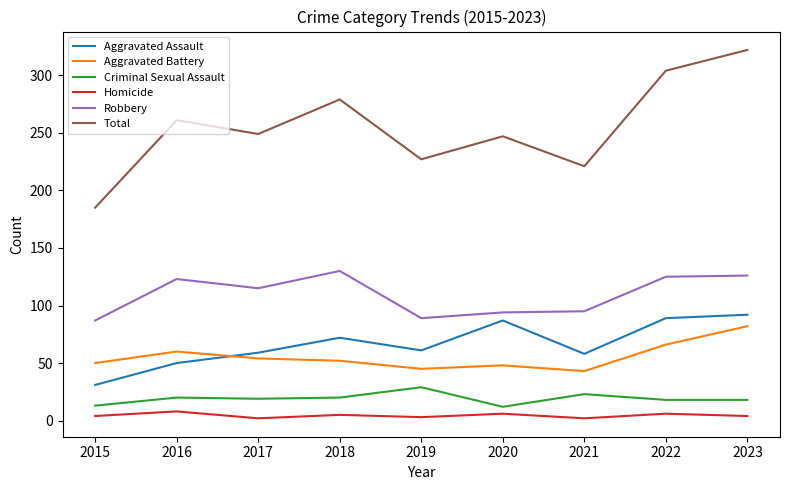

Which series changed the most between 2017 and 2023?

Total